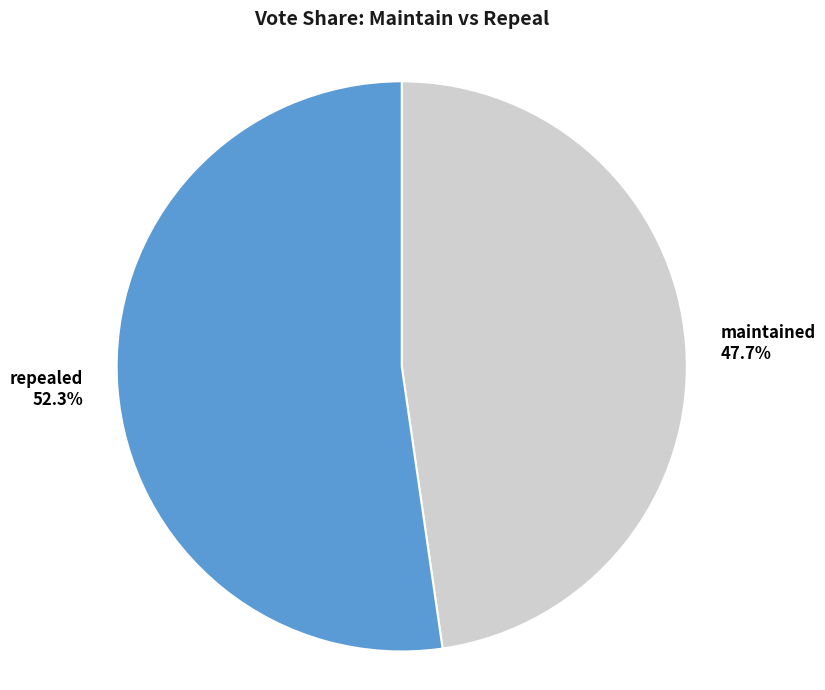

What is the majority slice?

repealed